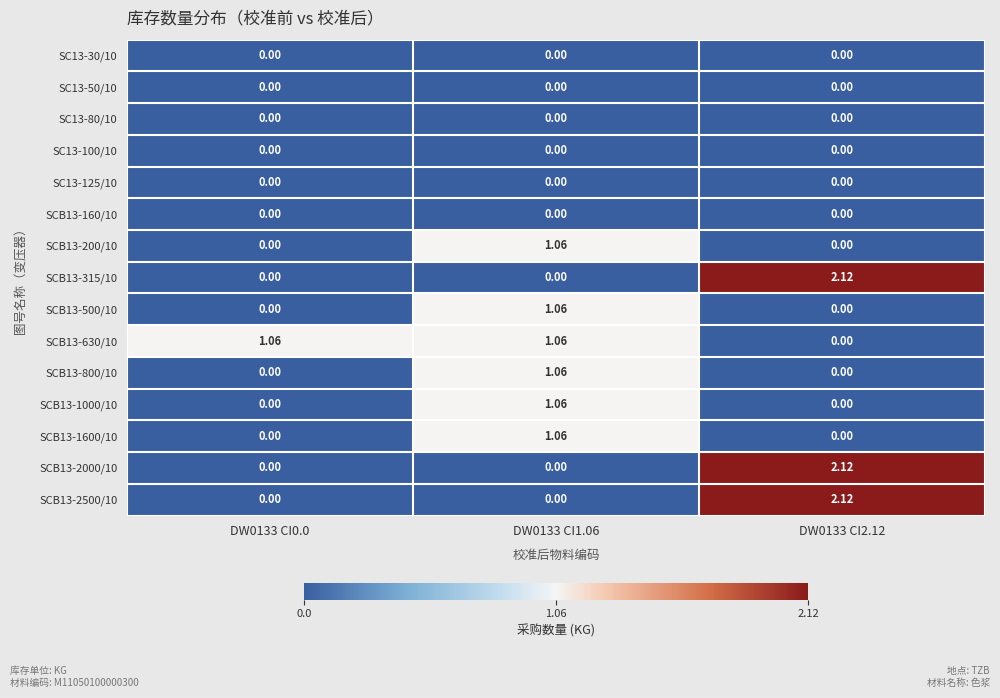

How many data points in SCB13-630/10 are above 1?

2